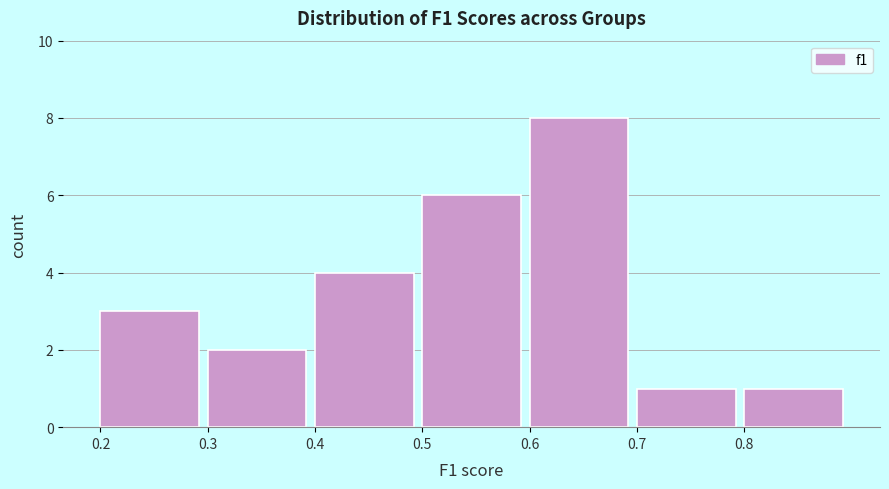

Reading left to right, list every bar in this chart as the range it spans on the x-axis followed by its height. The values are not printed on the chart, so give them approximately, as read against the axis.

0.2 to 0.3: 3
0.3 to 0.4: 2
0.4 to 0.5: 4
0.5 to 0.6: 6
0.6 to 0.7: 8
0.7 to 0.8: 1
0.8 to 0.9: 1